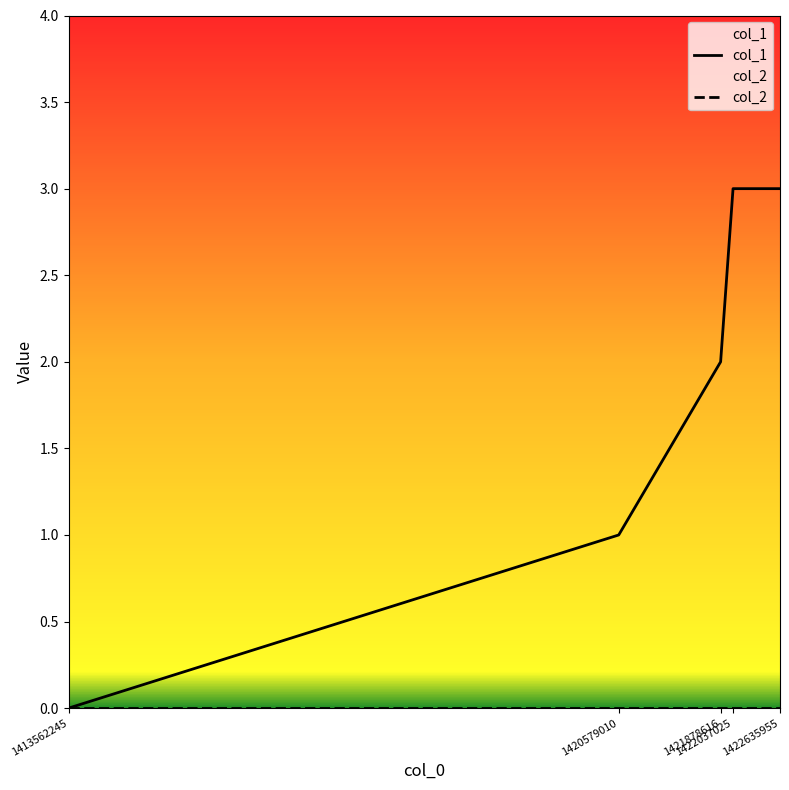

Reading left to right, transcribe all the data shown in this chart.

col_1: 1413562245=0	1420579010=1	1421878616=2	1422037025=3	1422635955=3
col_2: 1413562245=0	1420579010=0	1421878616=0	1422037025=0	1422635955=0